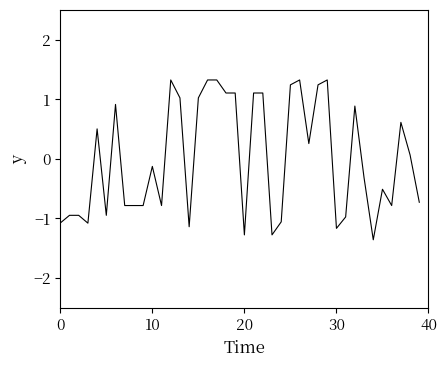

What is the maximum value shown in the chart?

1.3